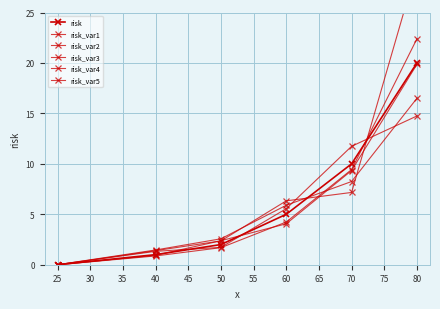

At how many categories does at least one series exceed 3?

3